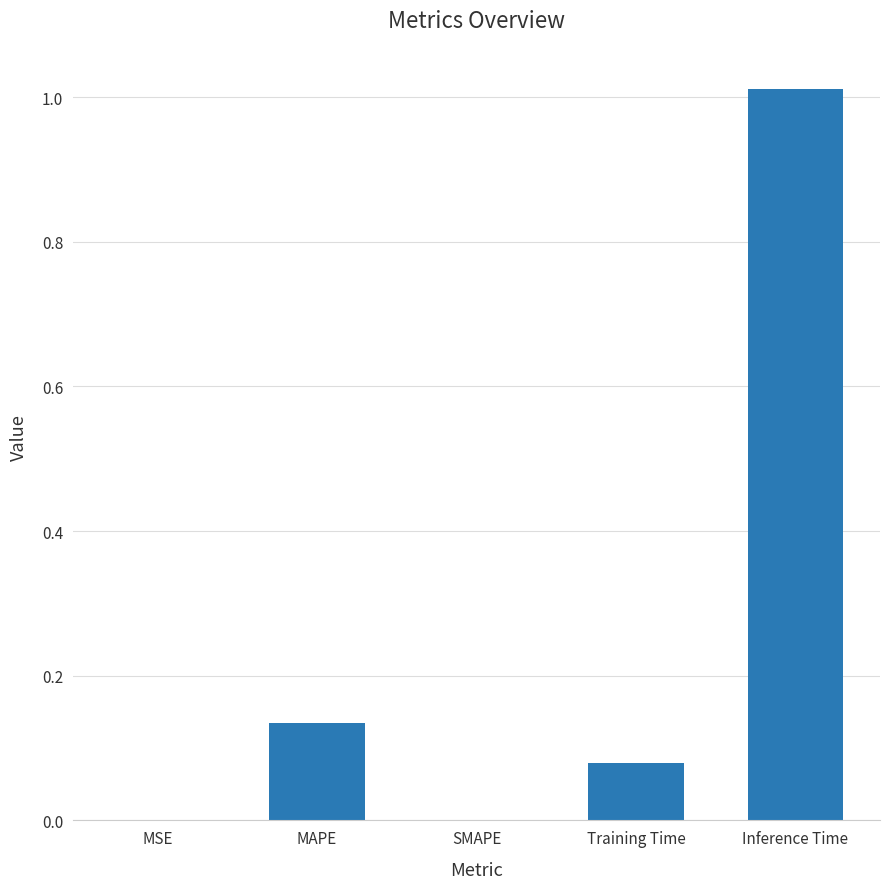

What is the change in value from SMAPE to Training Time?

+0.1